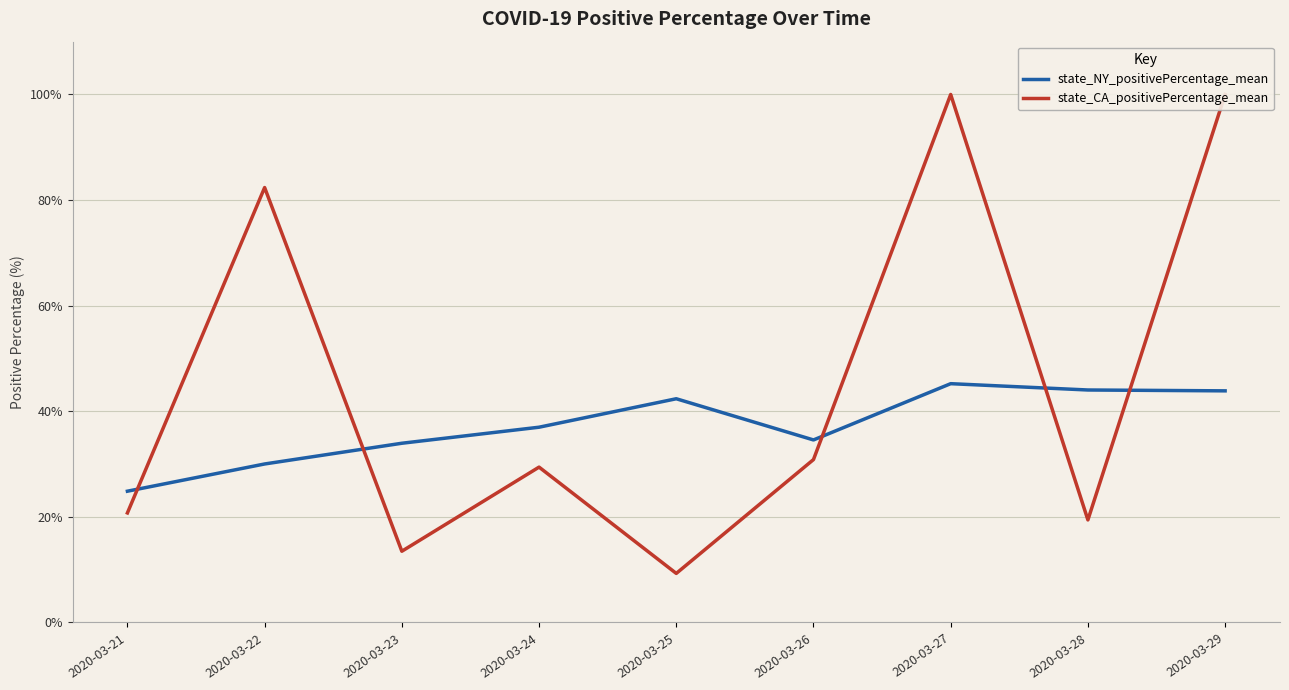

Reading right to left, transcribe all the data shown in this chart.

state_NY_positivePercentage_mean: 43.9	44.0	45.2	34.6	42.4	37.0	33.9	30.0	24.9
state_CA_positivePercentage_mean: 100.0	19.4	100.0	30.9	9.3	29.4	13.5	82.4	20.7